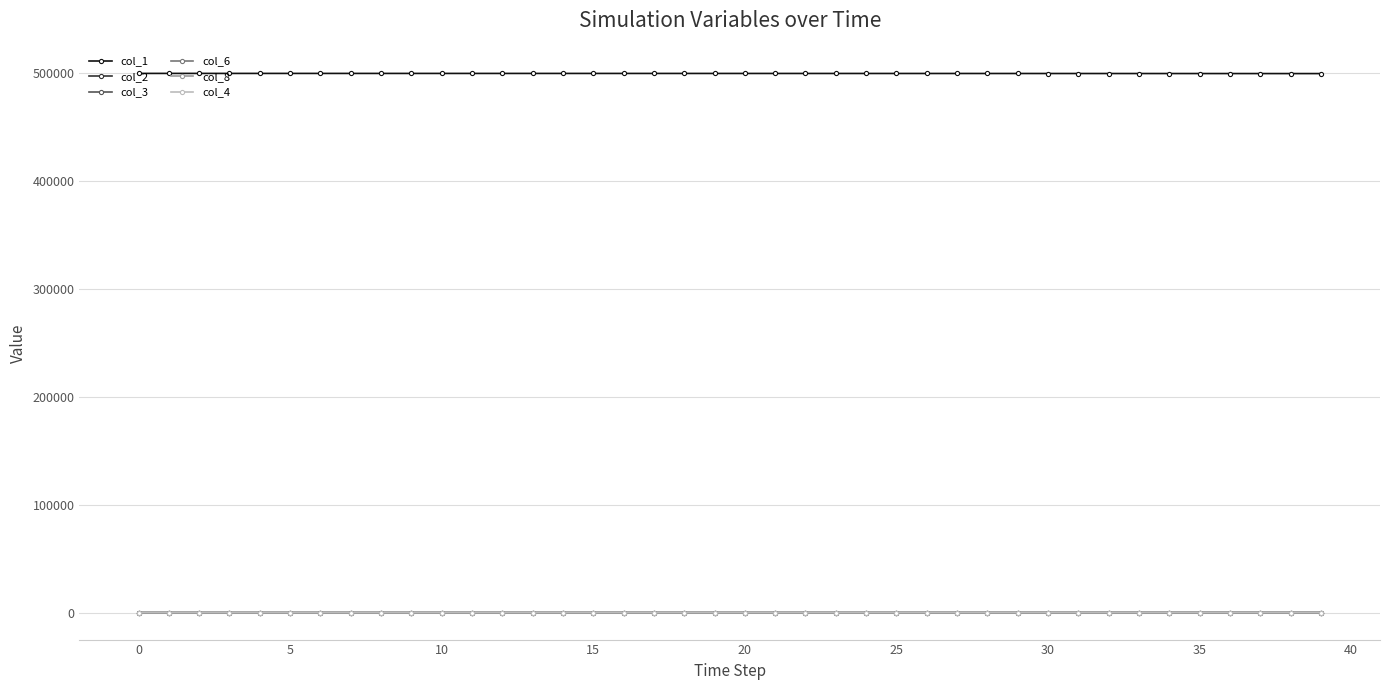

In col_6, how many points are lower than both neighbors (excluding endpoints)?

1